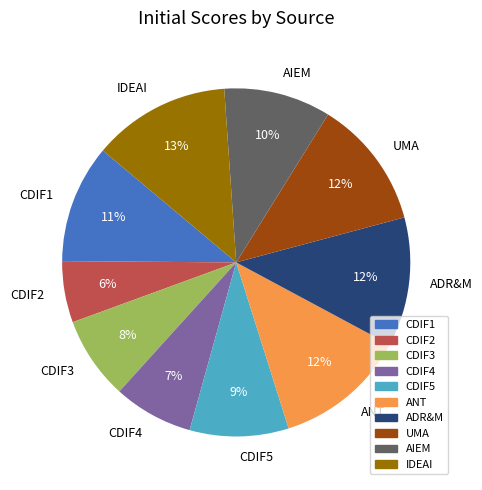

To the nearest percent, what percentage of the pie is CDIF3?

8%